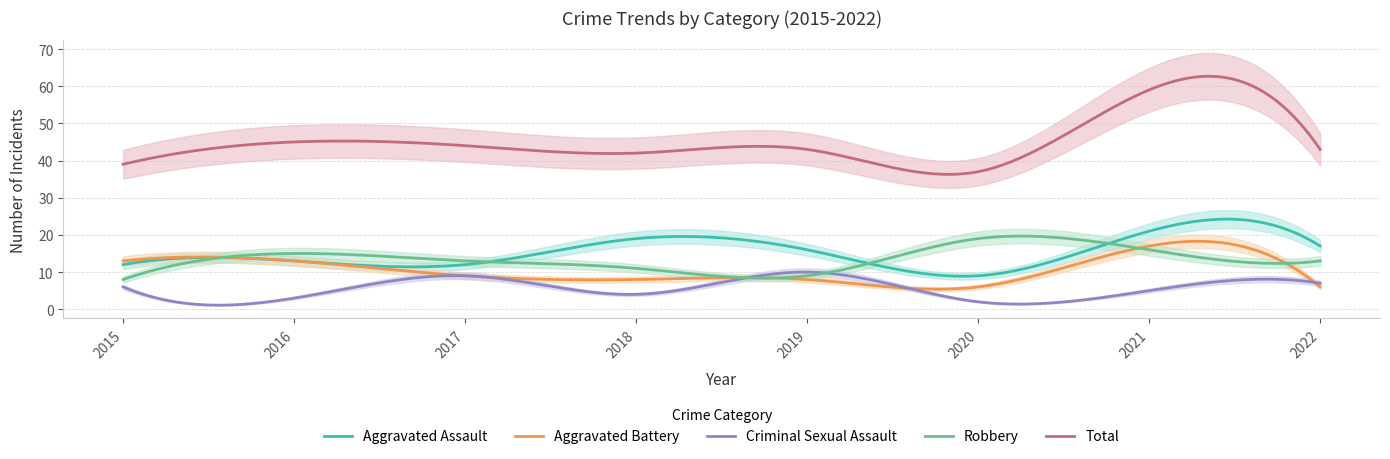

Which series has the largest total across all categories?

Total